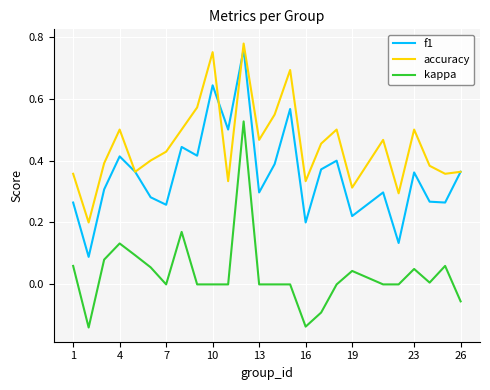

List the series in order of their overall mean, highest first.

accuracy, f1, kappa